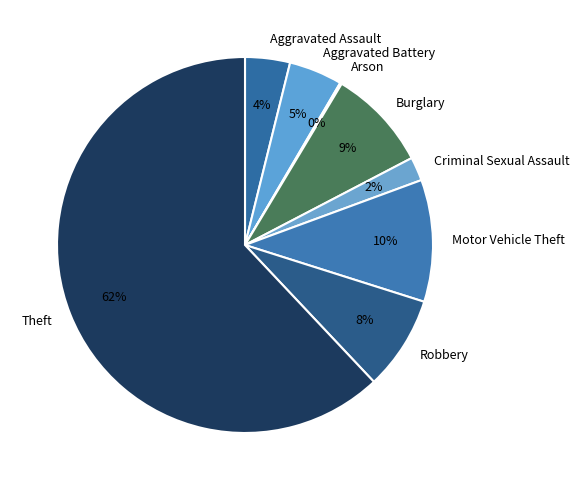

Which category has the biggest portion of the pie?

Theft